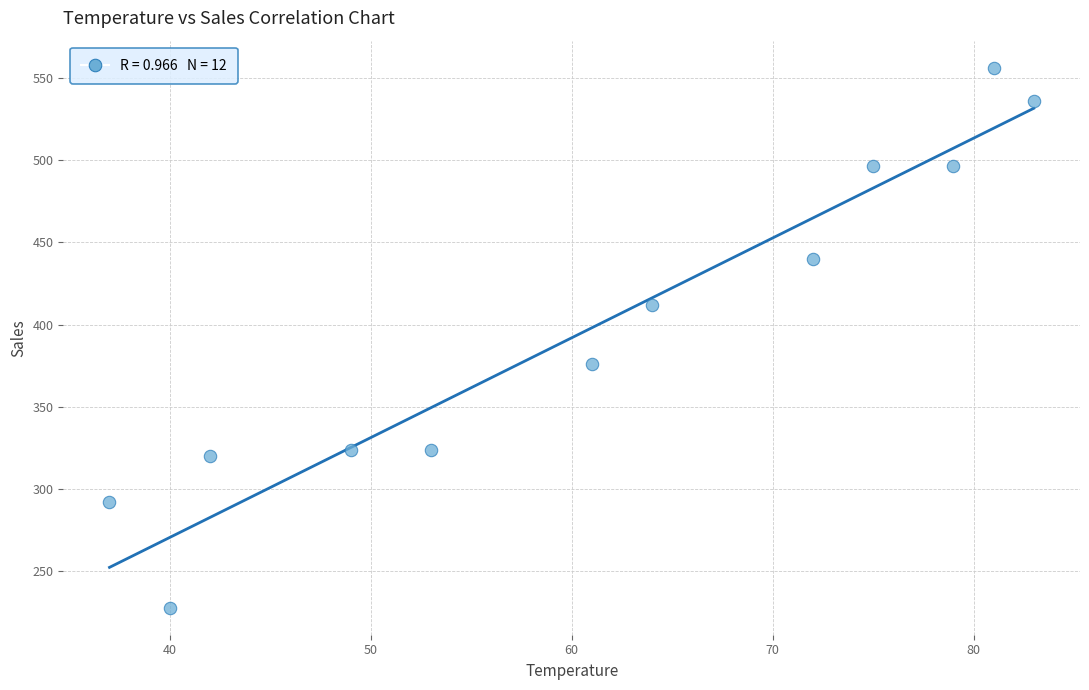

What Y value in the scatter plot is closest to 392?

376